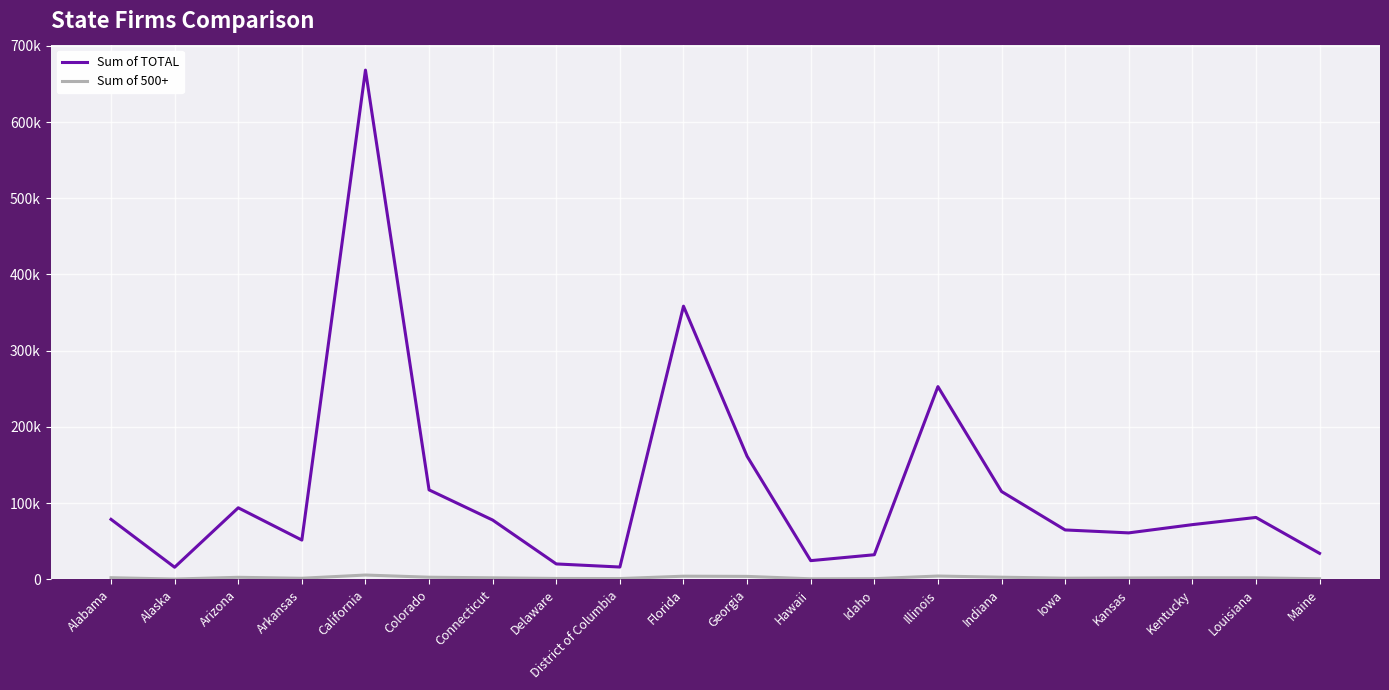

Reading left to right, extract all data points from this chart.

Sum of TOTAL: Alabama=78797	Alaska=15956	Arizona=93947	Arkansas=51600	California=668068	Colorado=117449	Connecticut=77855	Delaware=20305	District of Columbia=16250	Florida=358413	Georgia=161508	Hawaii=24619	Idaho=32364	Illinois=252908	Indiana=115326	Iowa=64884	Kansas=61039	Kentucky=71846	Louisiana=81295	Maine=34193
Sum of 500+: Alabama=2243	Alaska=501	Arizona=2759	Arkansas=1532	California=5741	Colorado=2877	Connecticut=2101	Delaware=1260	District of Columbia=1102	Florida=4220	Georgia=3971	Hawaii=802	Idaho=1002	Illinois=4432	Indiana=2897	Iowa=1633	Kansas=1923	Kentucky=2195	Louisiana=2082	Maine=881